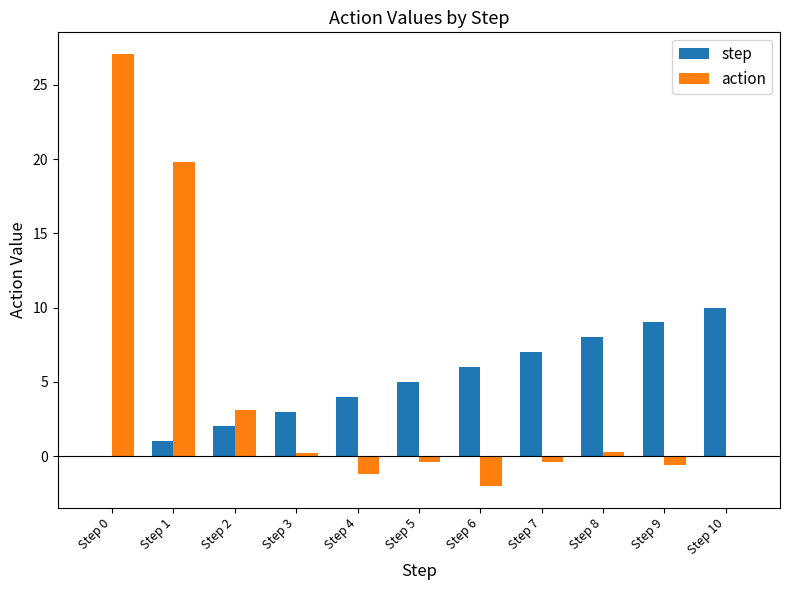

Which label corresponds to the largest value in the chart?

Step 0